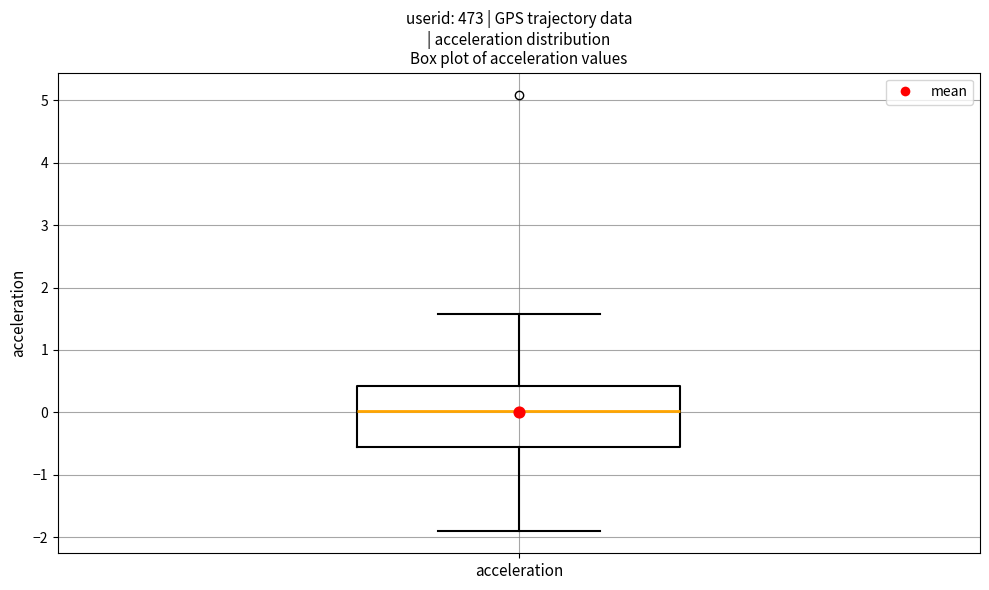

Transcribe this box plot: give where the median line is, the range the box spans, and where the two whiskers end, as read against the y-axis. The values are not printed on the chart, so give them approximately, as read against the axis.

median 0.0, box -0.6 to 0.4, whiskers -1.9 to 1.6